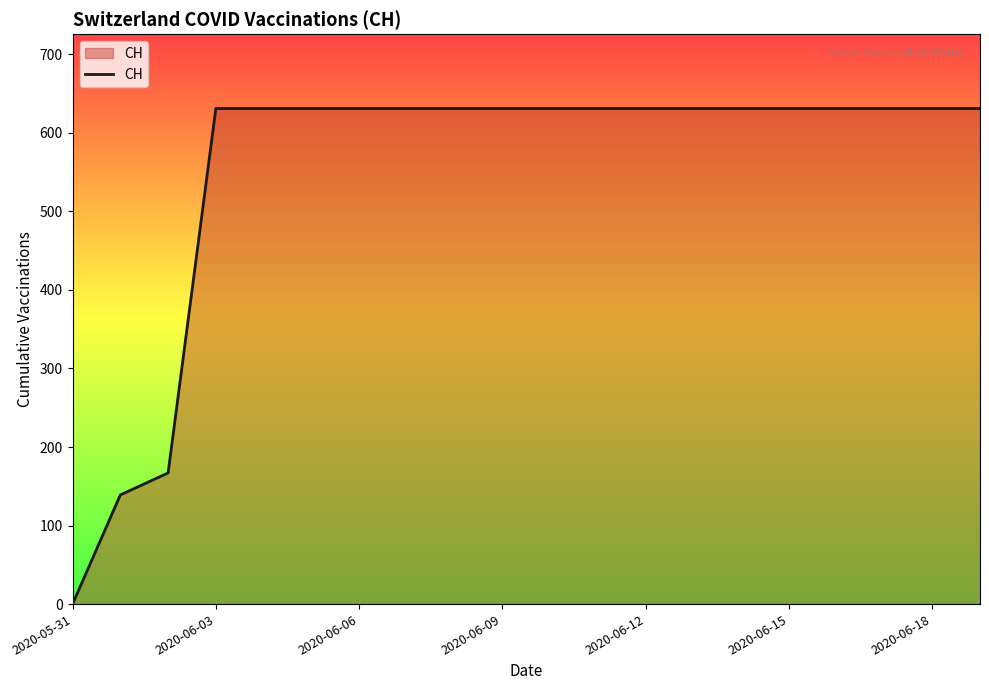

What is the difference between the maximum and minimum values?

631